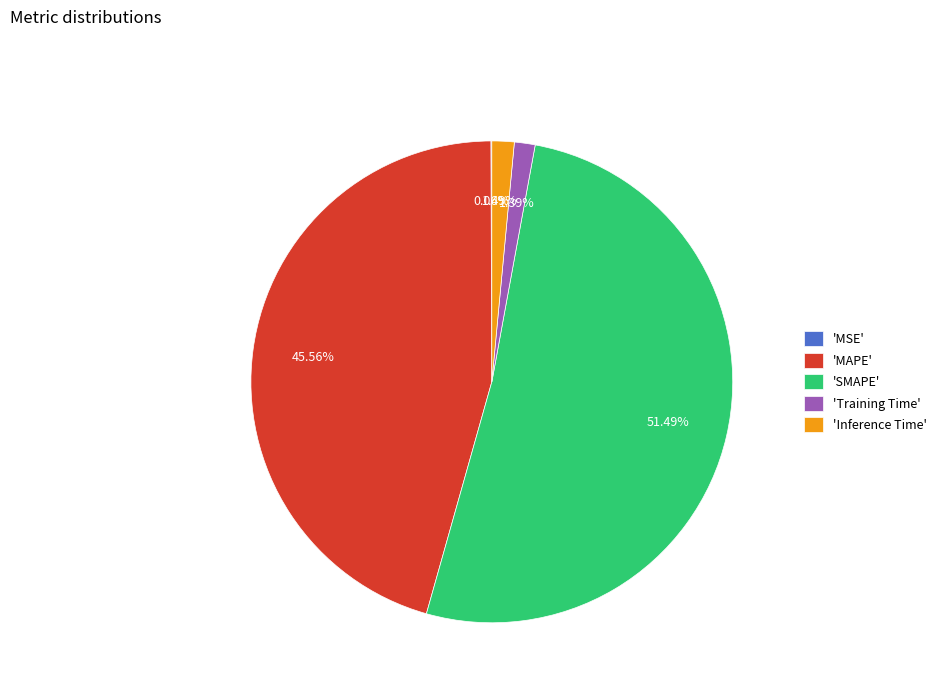

What is the largest slice in the pie chart?

'SMAPE'